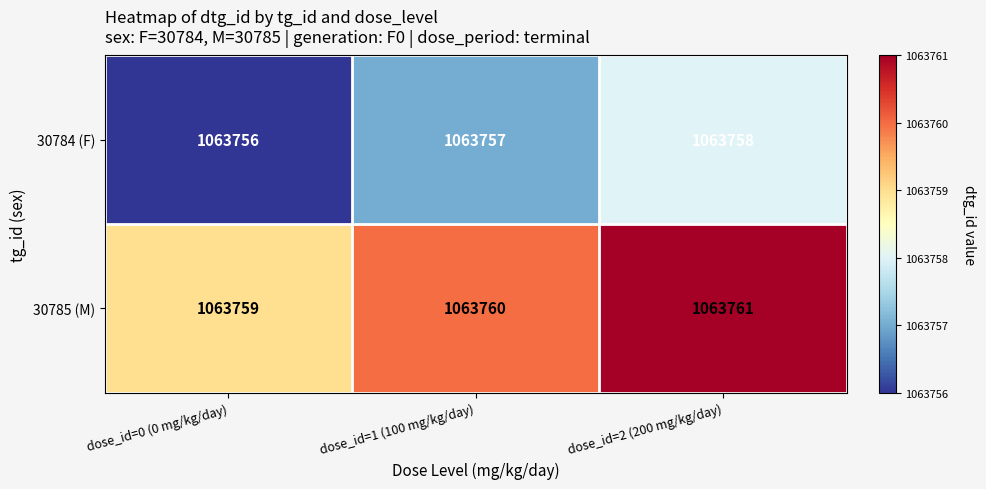

How many 30785 (M) values are between 1063759 and 1063761?

3